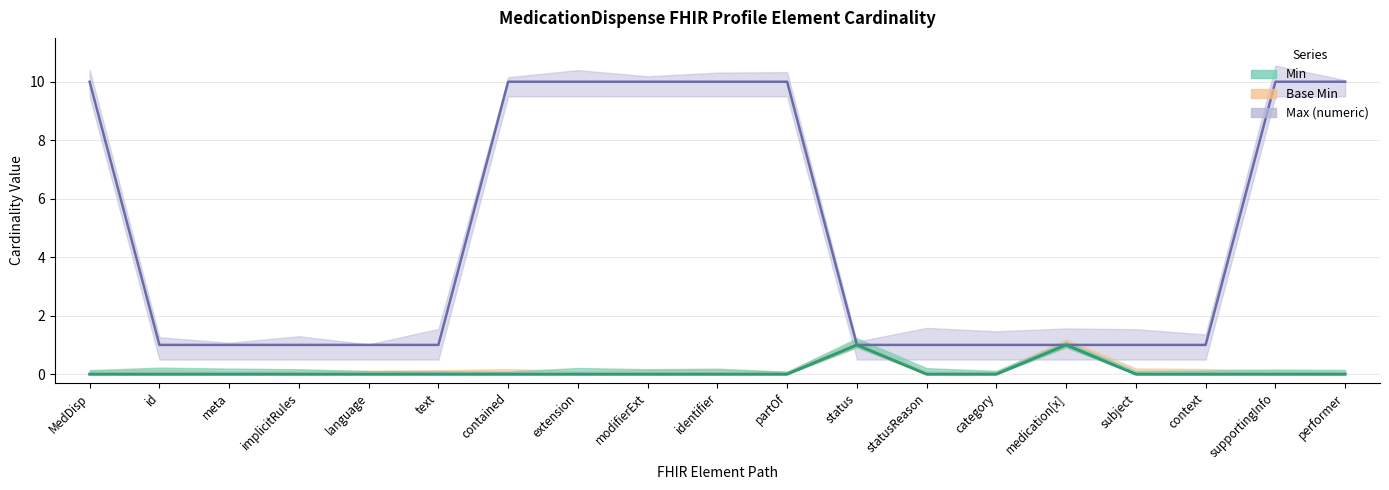

What is the highest value of the Max (numeric) series?

10